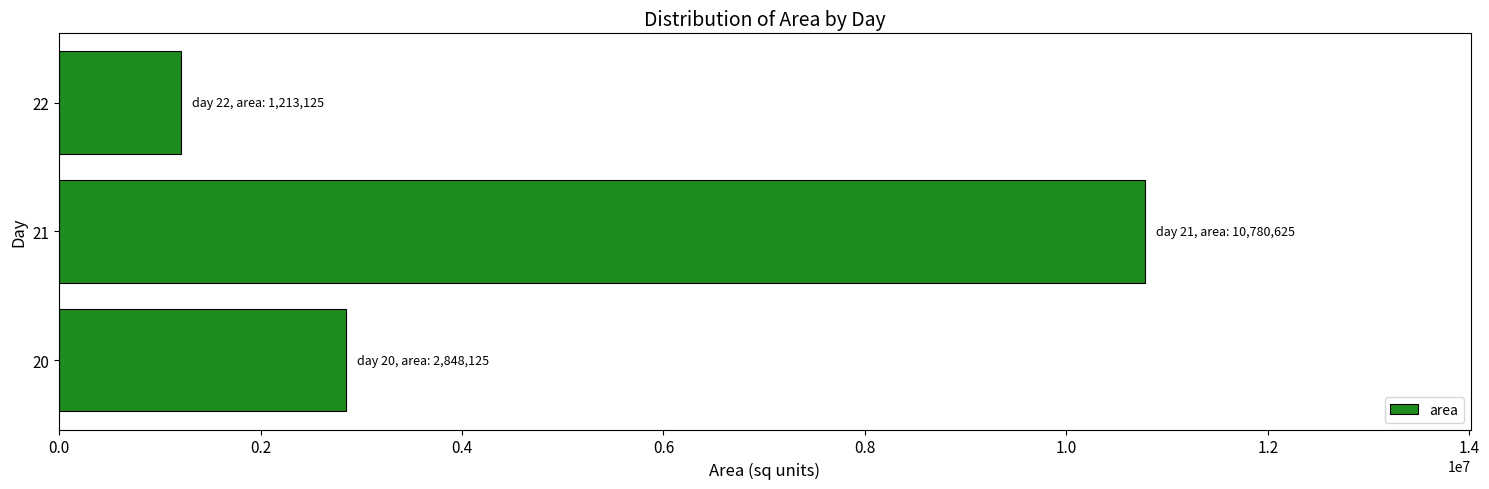

Does the chart contain any negative values?

No